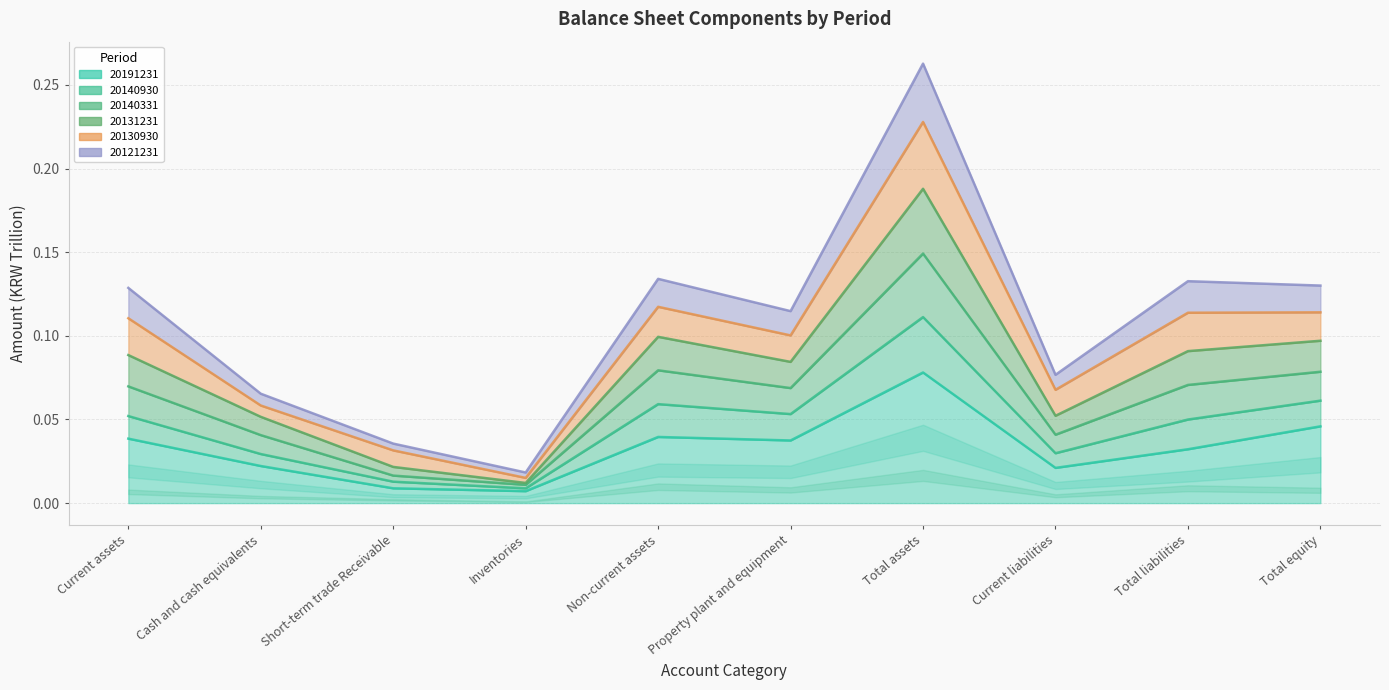

How many interior local valleys does the 20131231 series have?

3